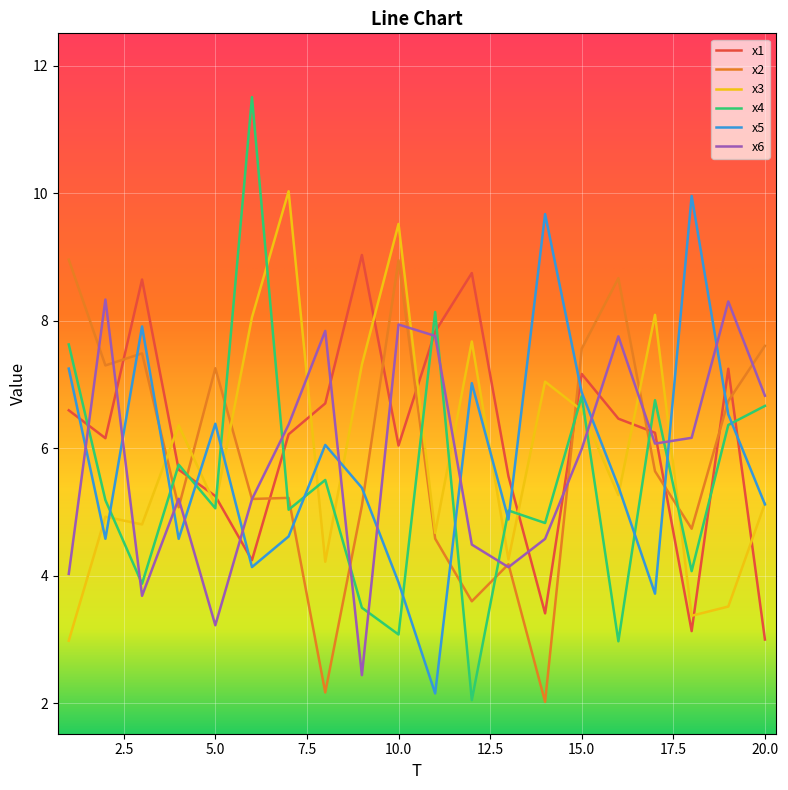

Which series has the largest range (max minus min)?

x4